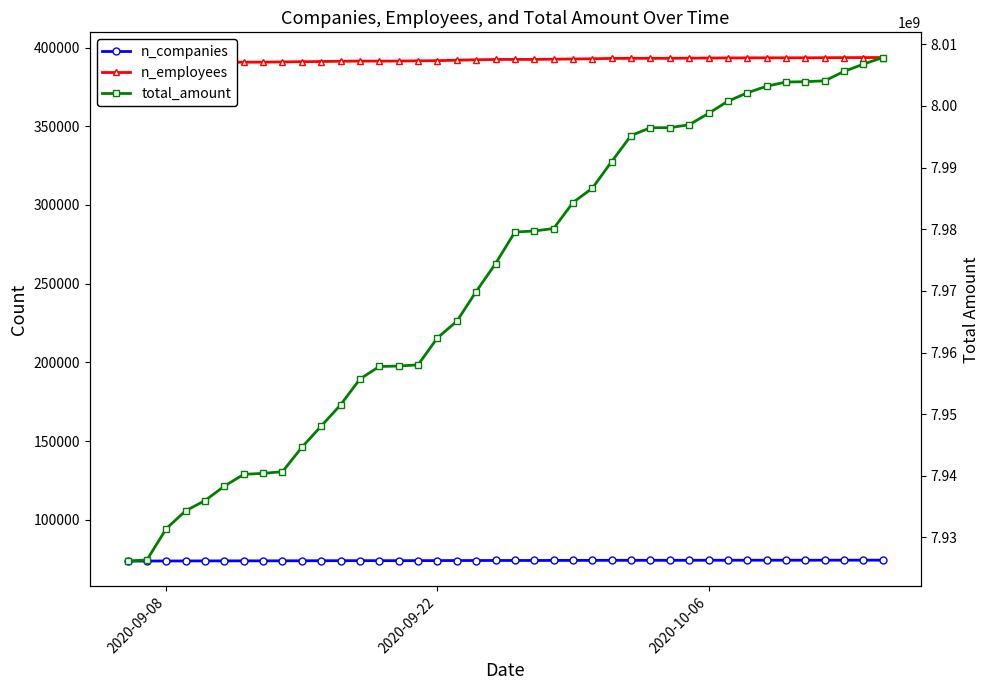

True or false: n_employees has more than 0 interior local peaks.

False